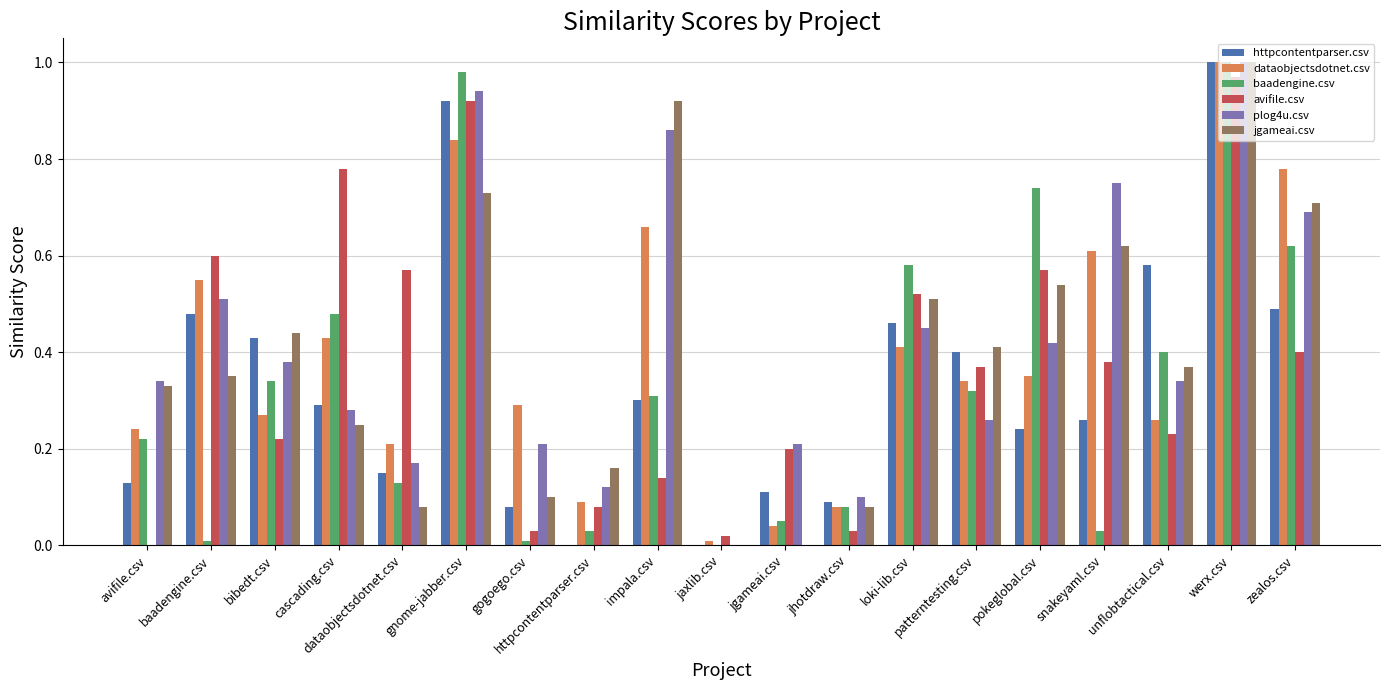

True or false: baadengine.csv has a value of 1.0 at gnome-jabber.csv.

True